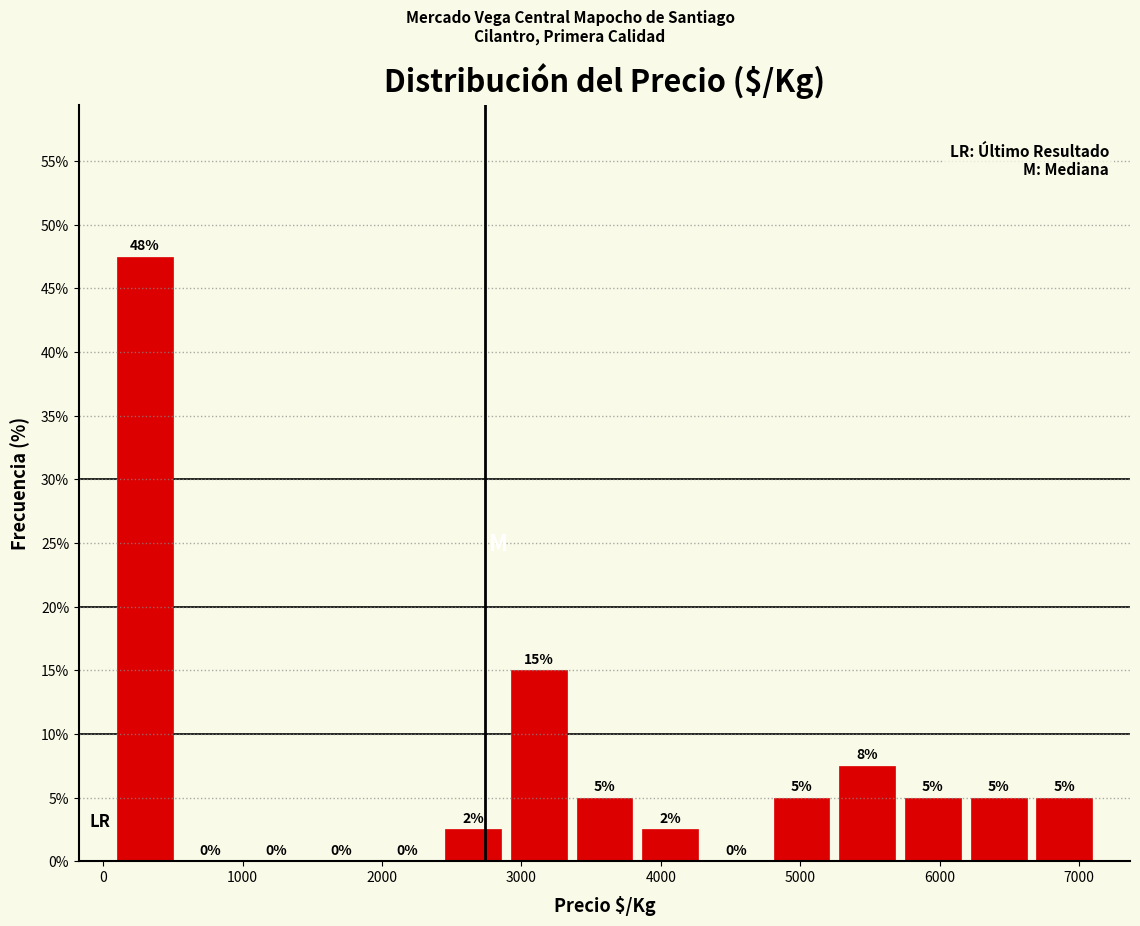

Which range on the x-axis has the tallest bar?

100 to 500